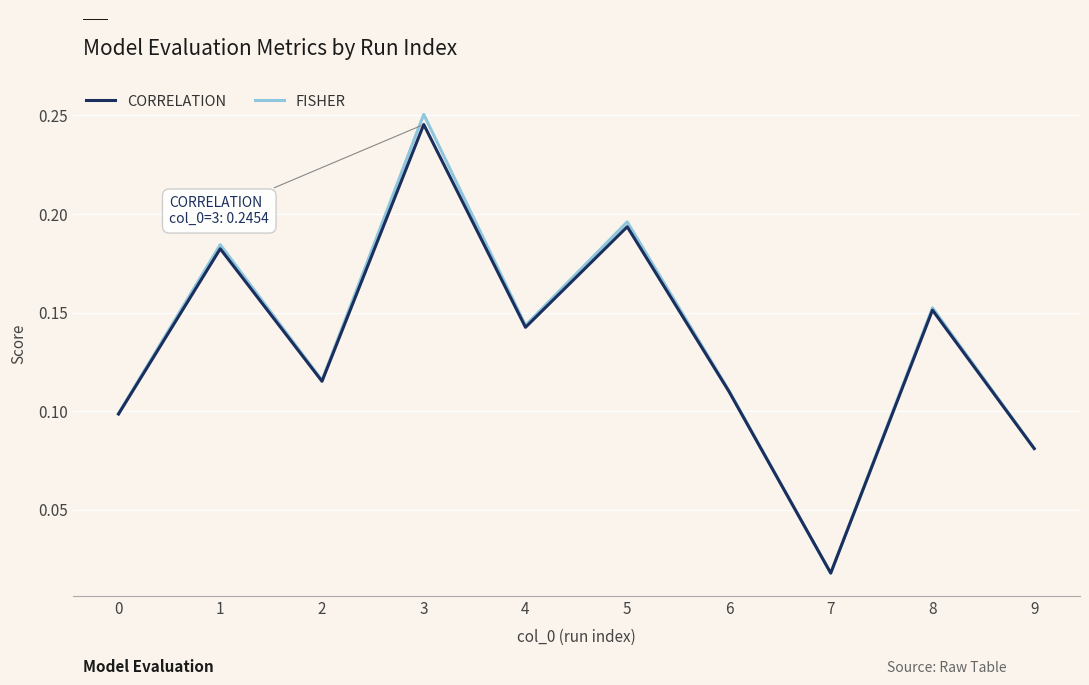

Between 0 and 7, which series saw the biggest shift?

FISHER